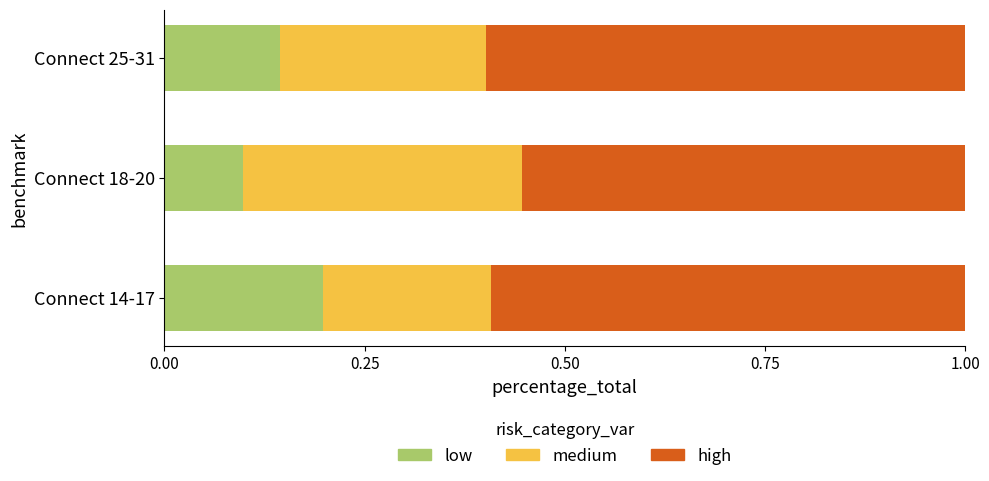

At which label does low reach its minimum?

Connect 18-20